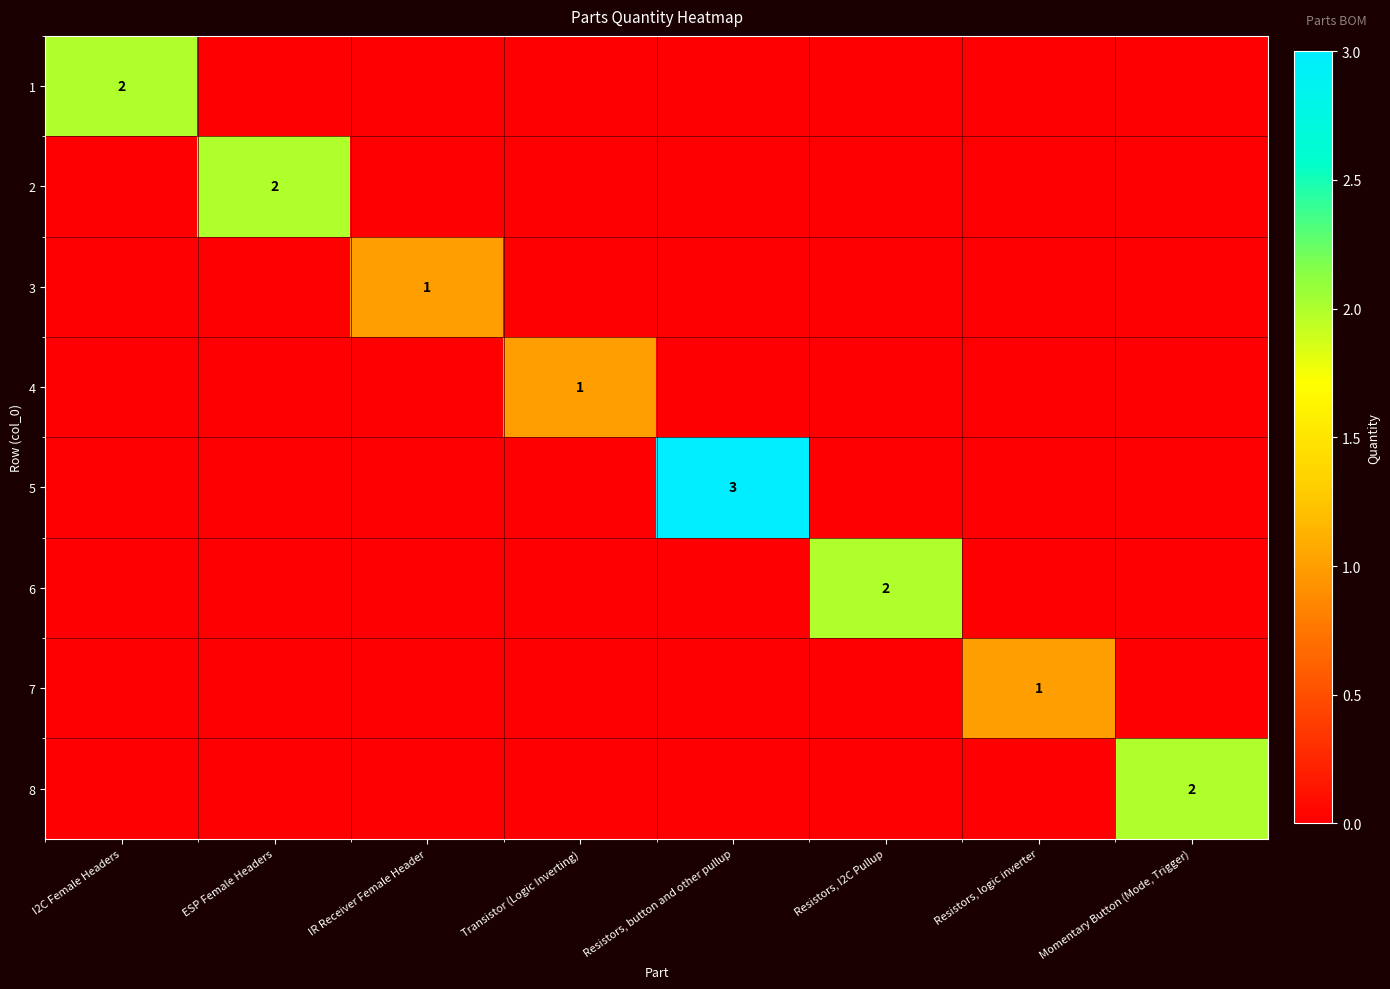

Count the number of categories in the chart.

8